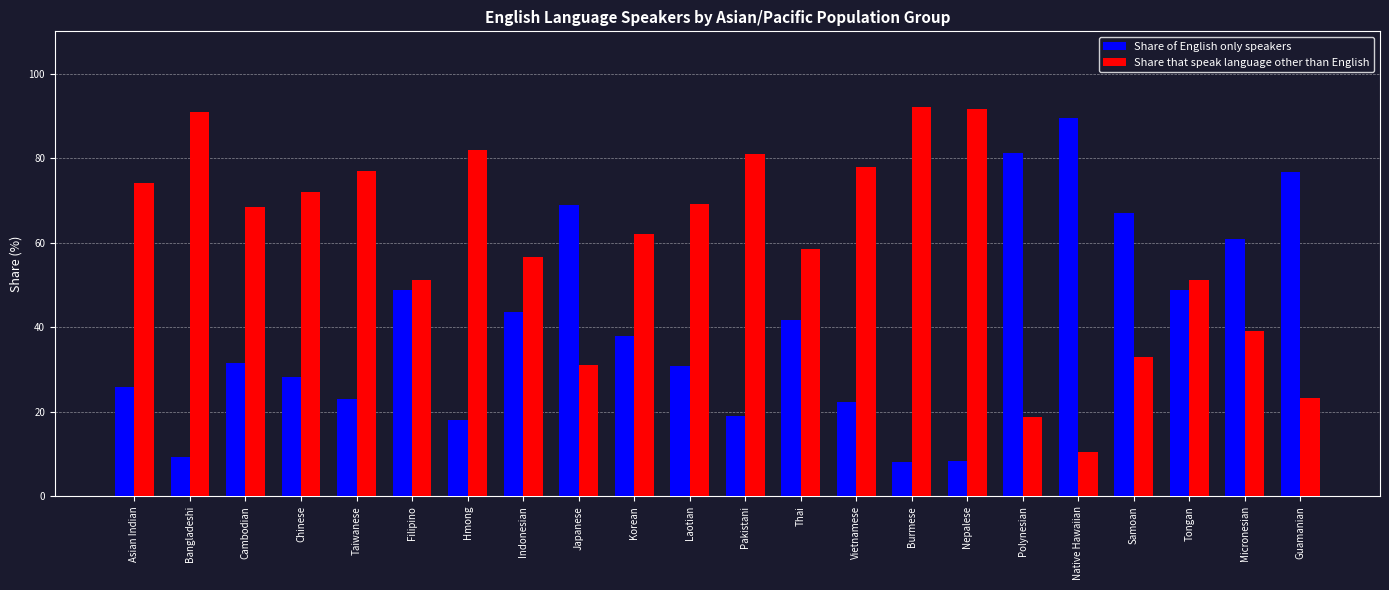

Are the bars grouped side by side (vs. stacked)?

Yes